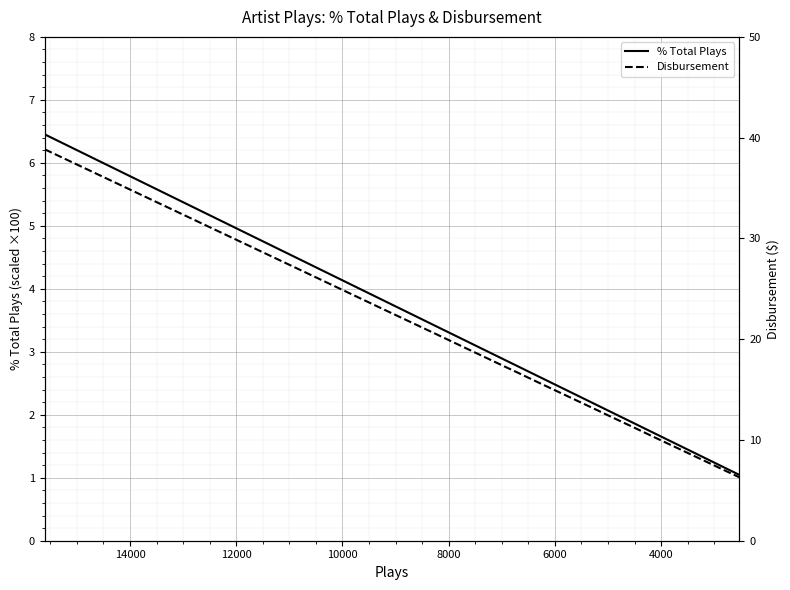

How many values in the Disbursement series exceed 12?

10